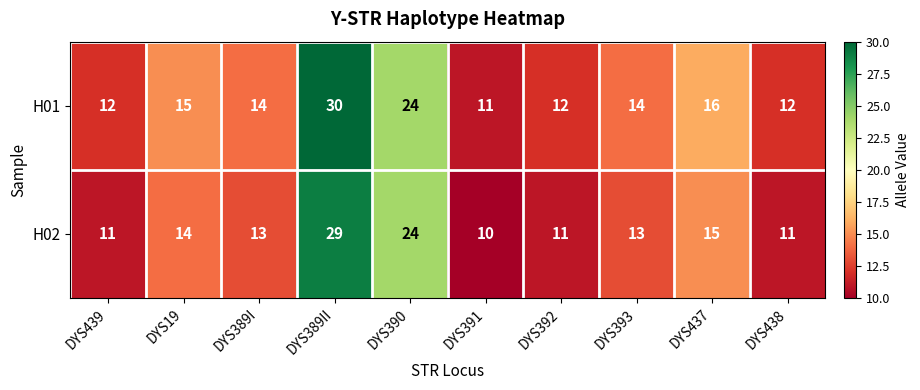

What is the sum of the H02 values at DYS393 and DYS19?

27